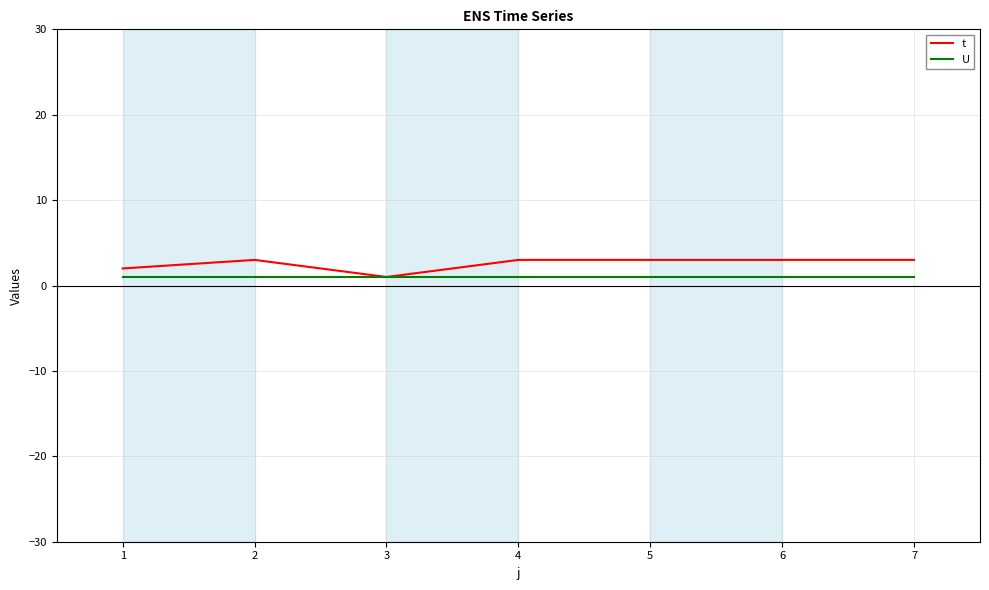

What is the greatest value displayed?

3